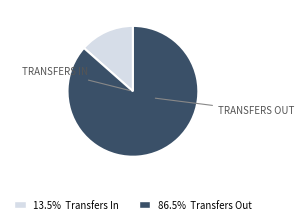

Is there any slice that represents more than half of the pie?

Yes